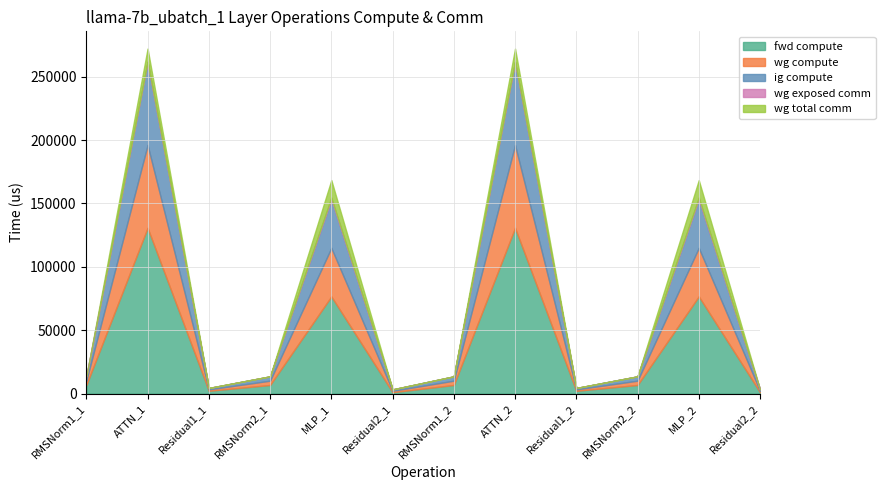

What position from the right is MLP_2?

2